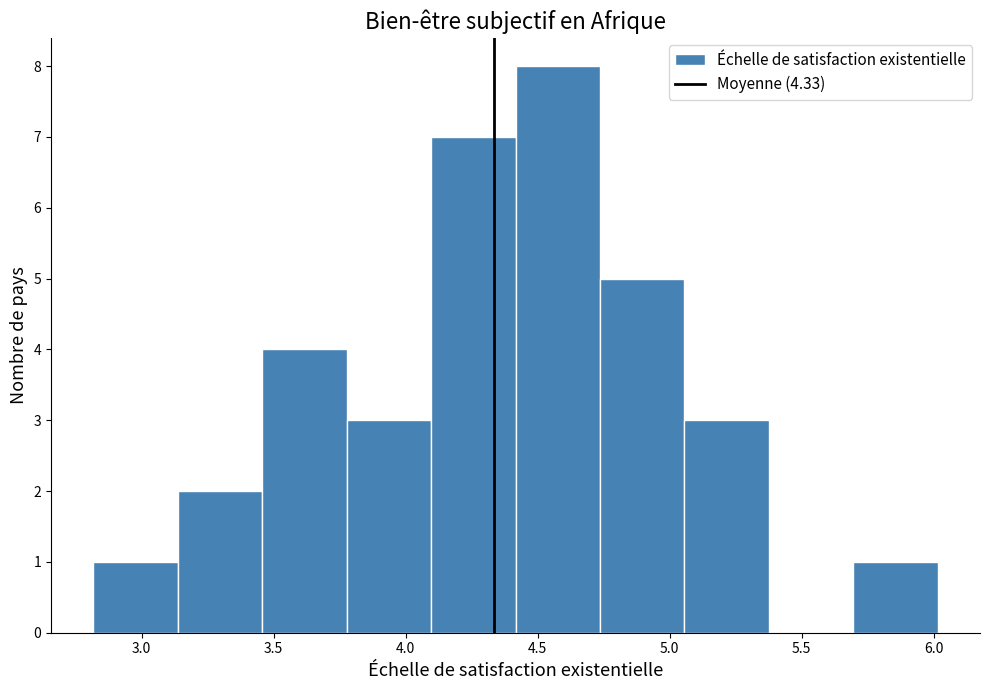

Which range on the x-axis has the tallest bar?

4.40 to 4.75